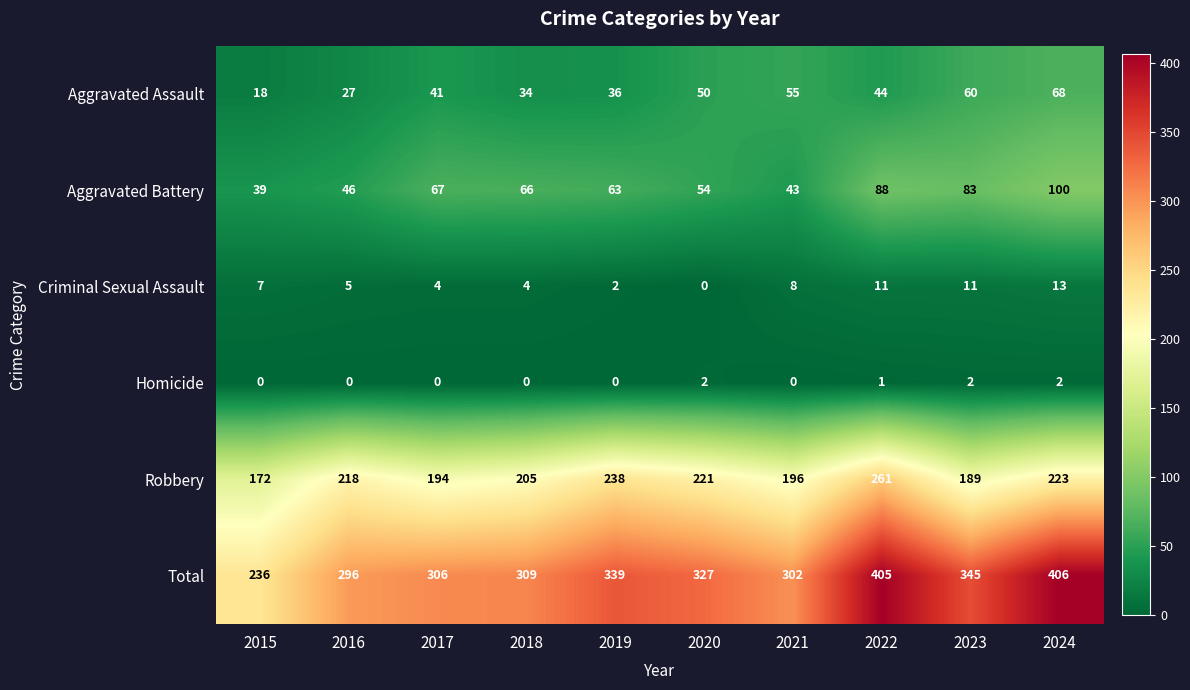

Is it true that Criminal Sexual Assault equals 6 at 2022?

False